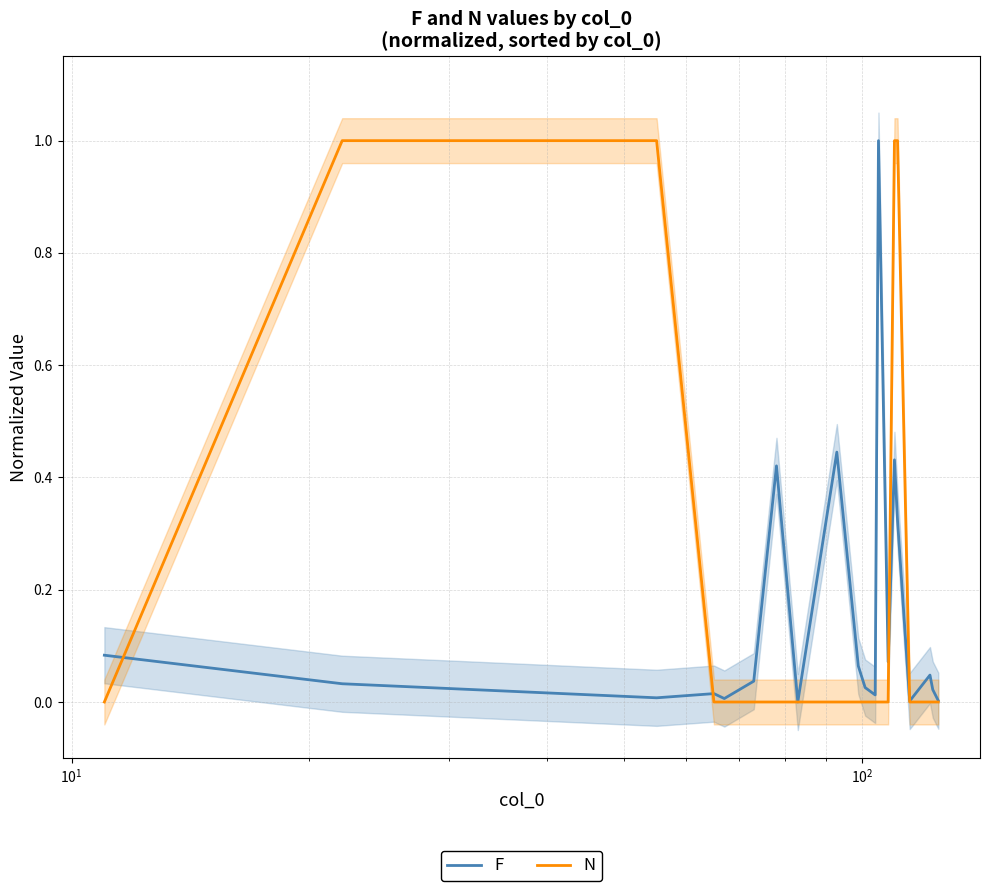

How many distinct data groups are displayed?

2